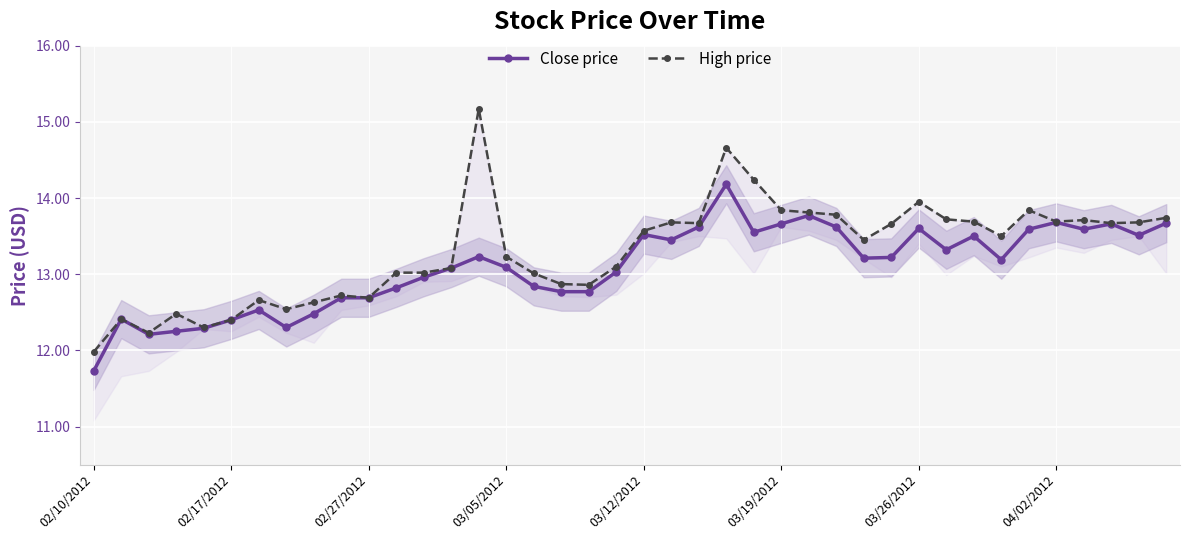

True or false: Close price has more than 2 interior local peaks.

True